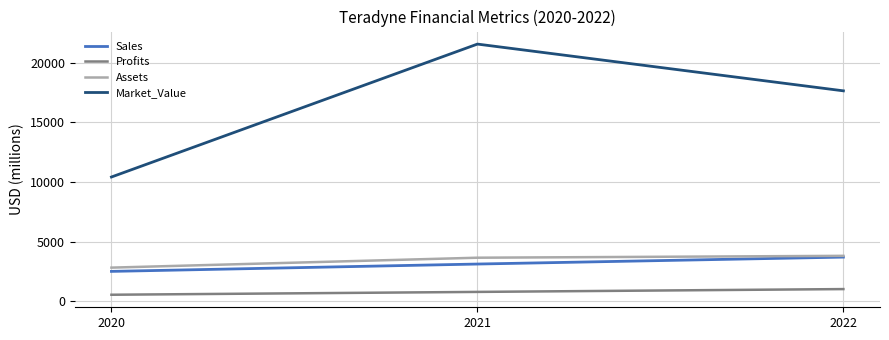

Does the chart have visible grid lines?

Yes